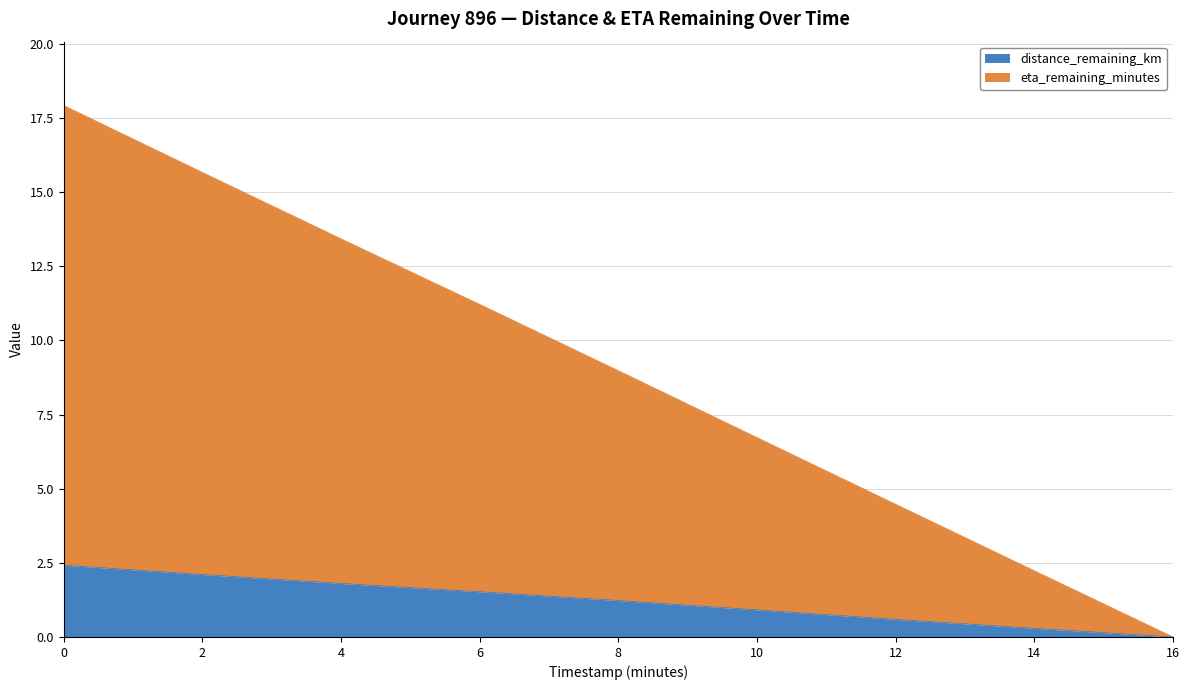

Which series has the largest total across all categories?

eta_remaining_minutes